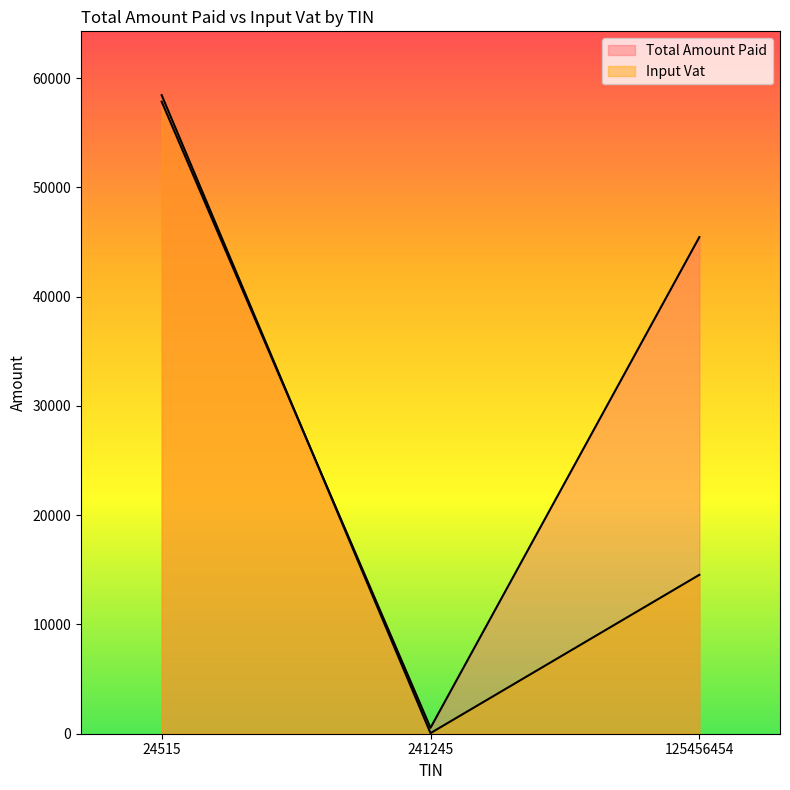

At which label does Input Vat reach its minimum?

241245